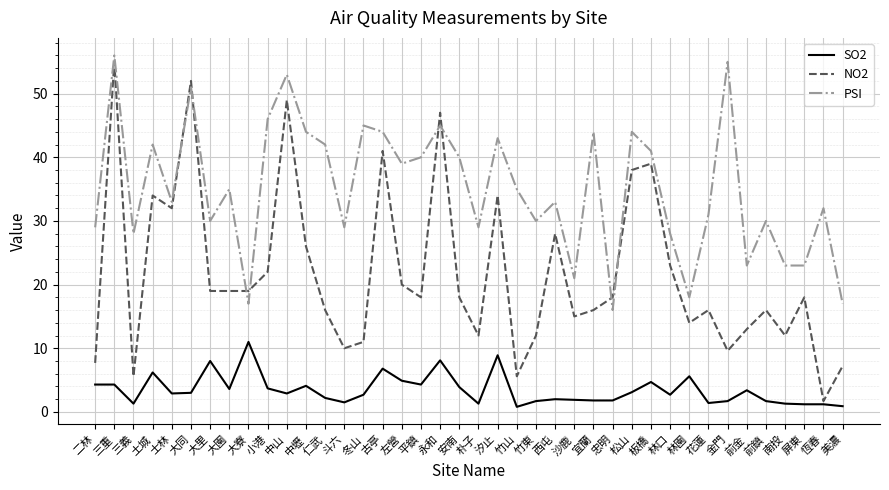

Is it true that SO2 equals 2.7 at 林口?

True